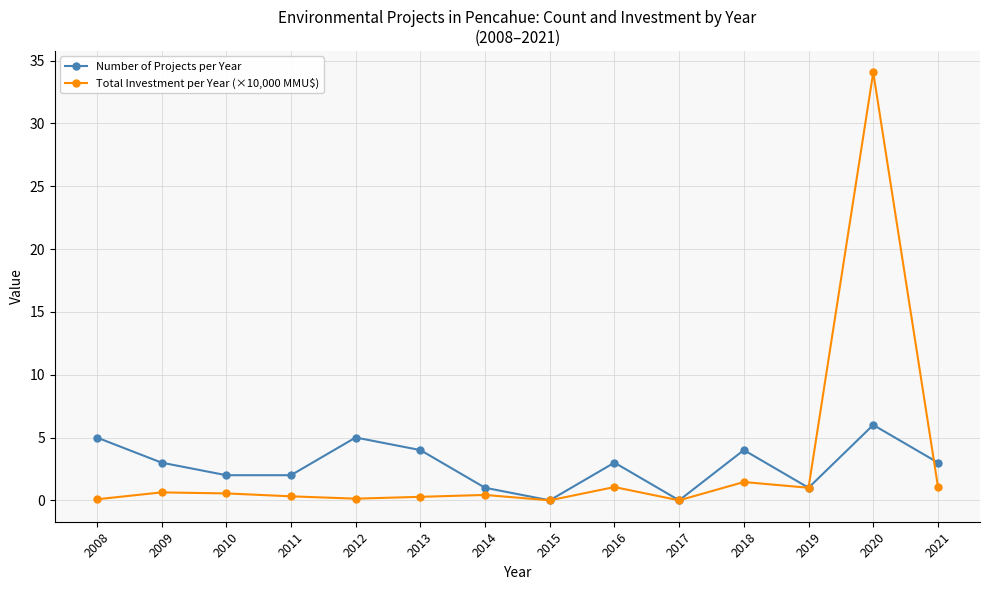

How many lines are shown in the chart?

2